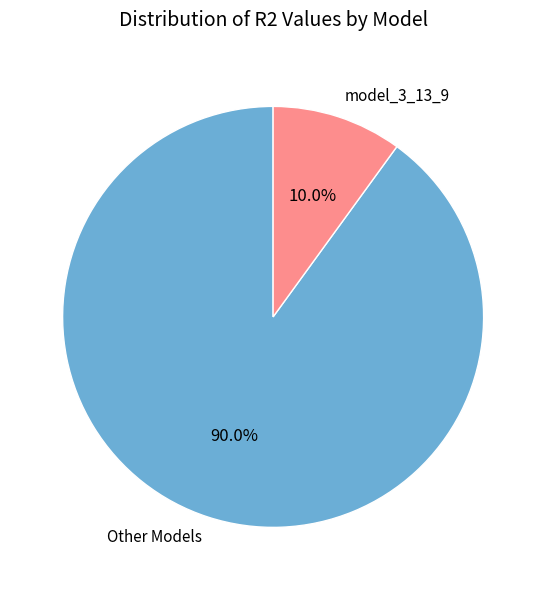

Which has a higher value, model_3_13_9 or Other Models?

Other Models